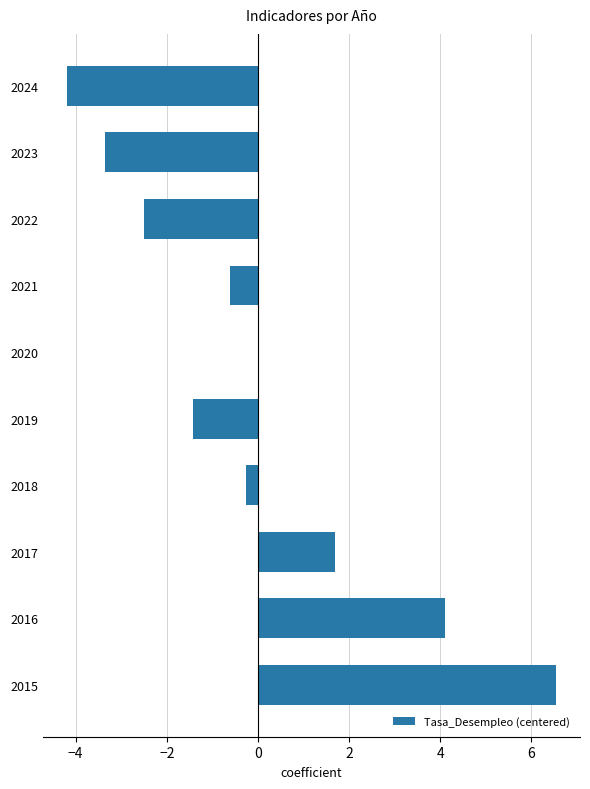

What is the greatest value displayed?

6.5